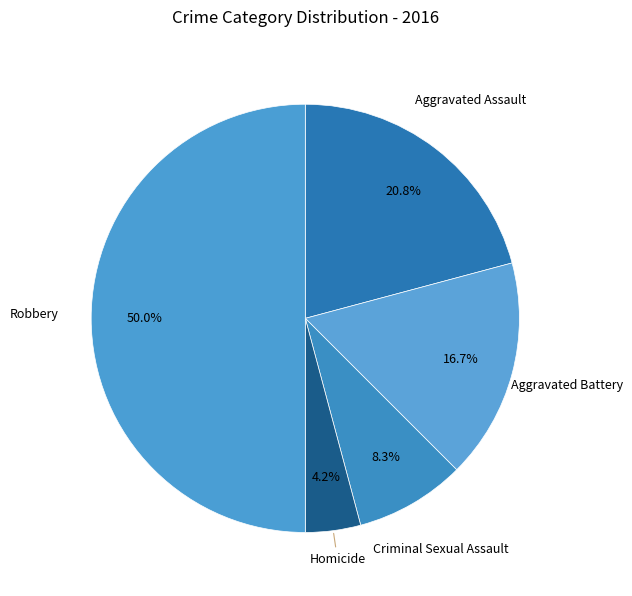

Does Aggravated Battery account for over 50% of the chart?

No